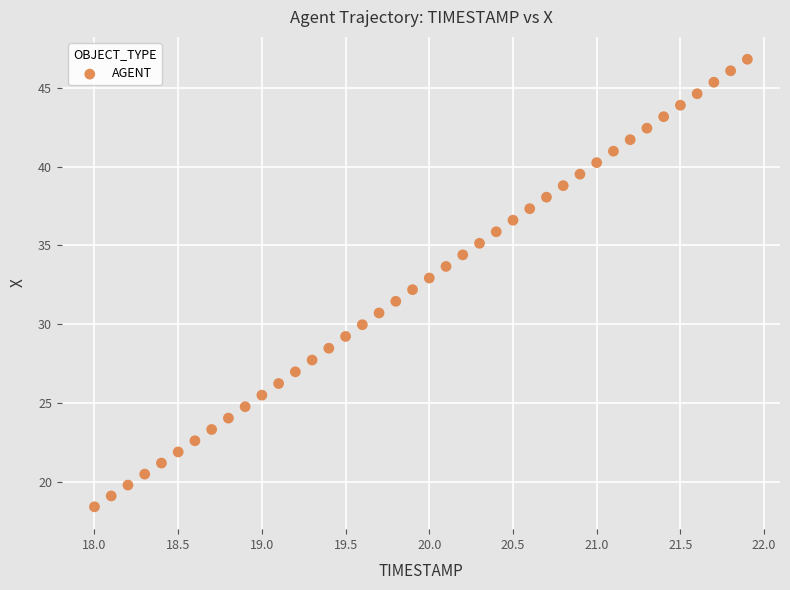

What is the range of Y values (max minus min)?

28.4